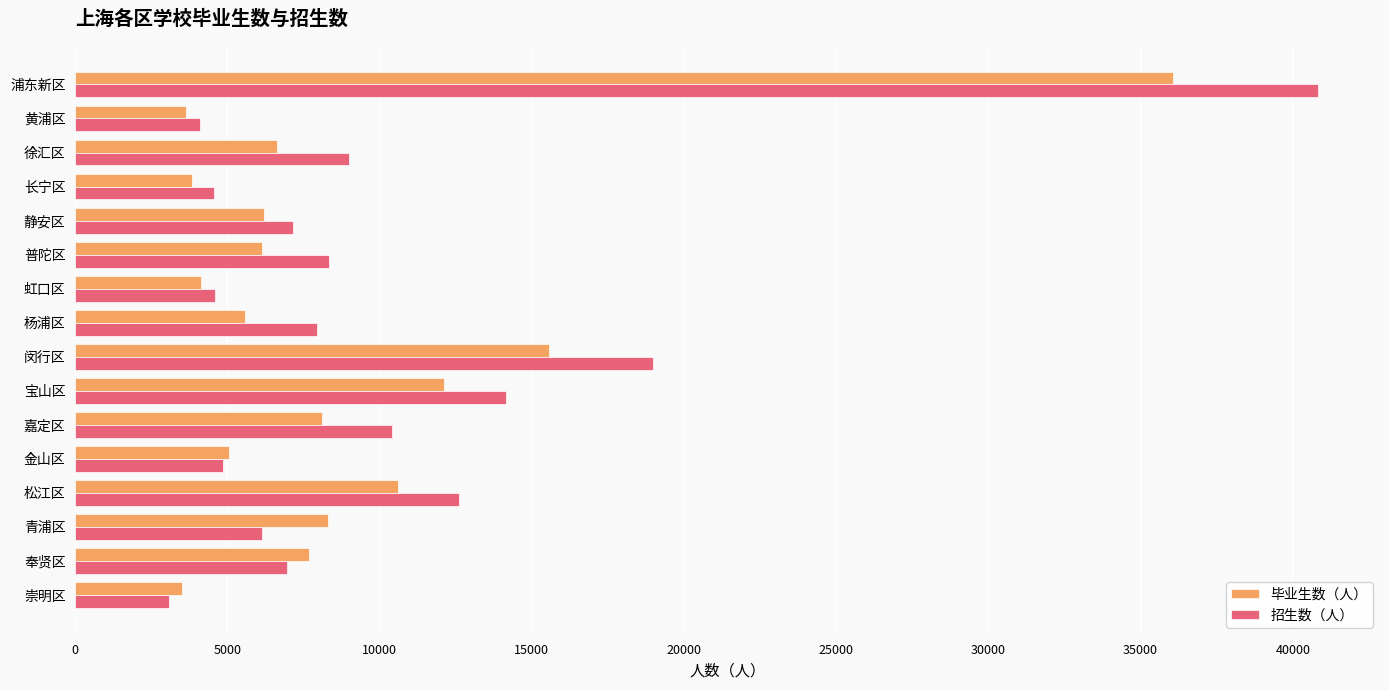

Which series has the largest total across all categories?

招生数（人）